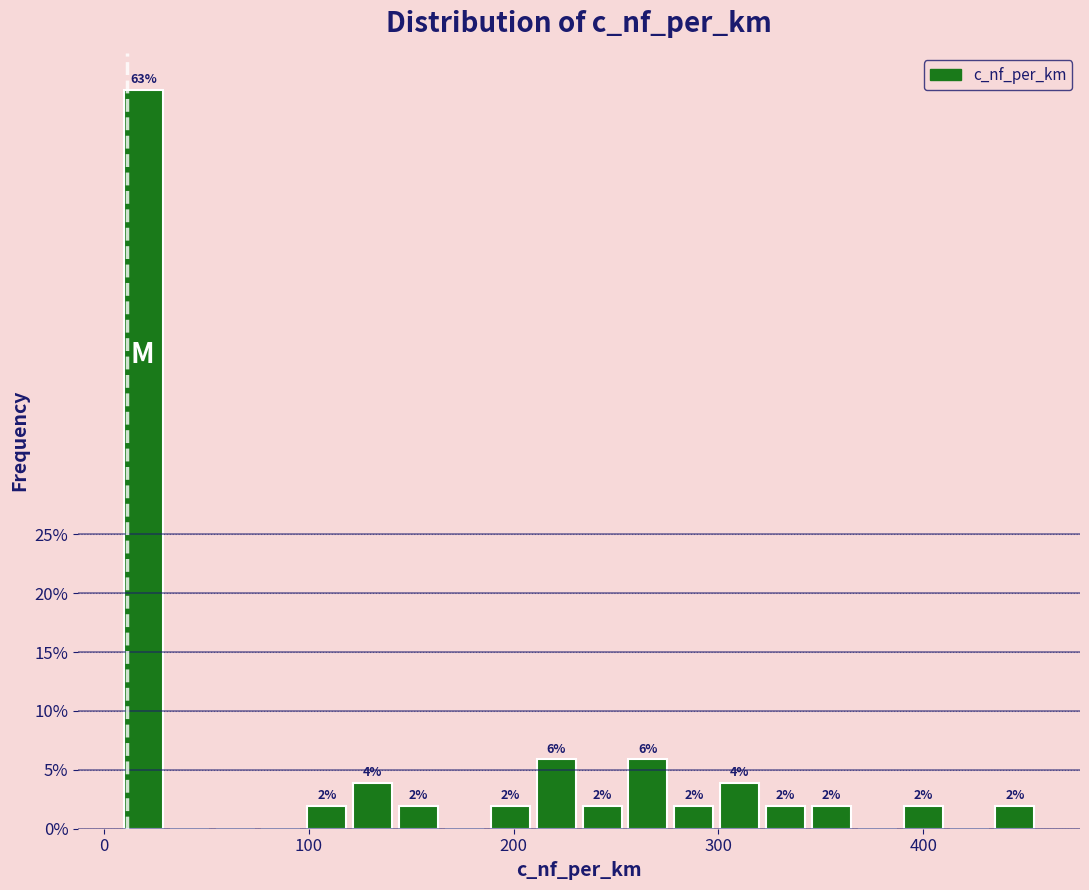

Read against the x-axis, roughly where is the centre of the tallest bar?

20